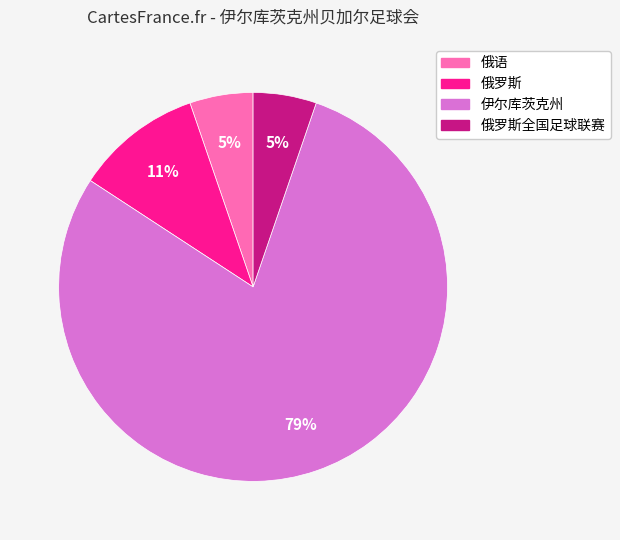

Is there any slice that represents more than half of the pie?

Yes